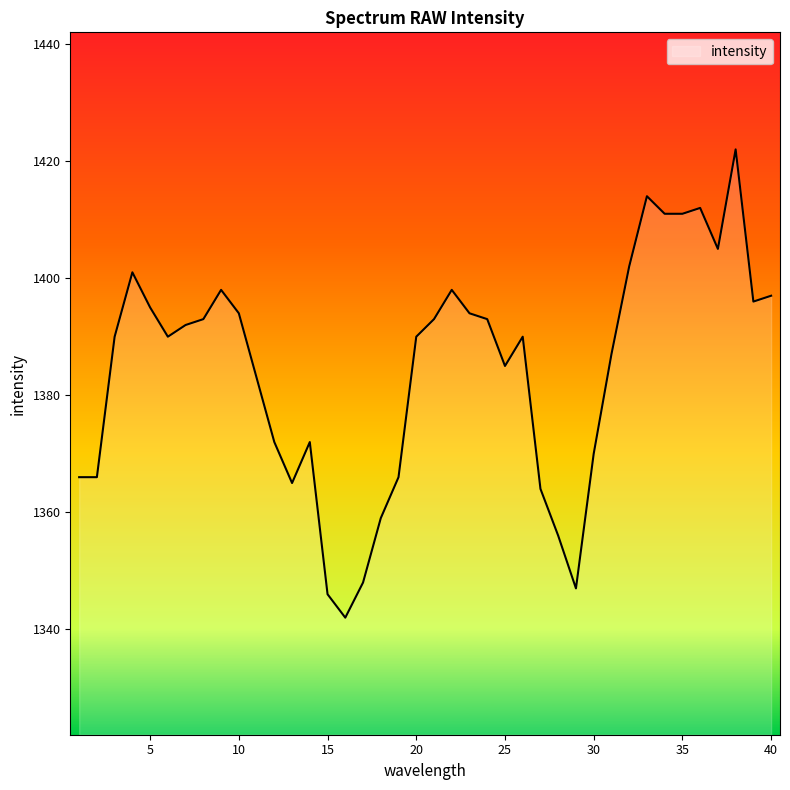

What is the greatest value displayed?

1422